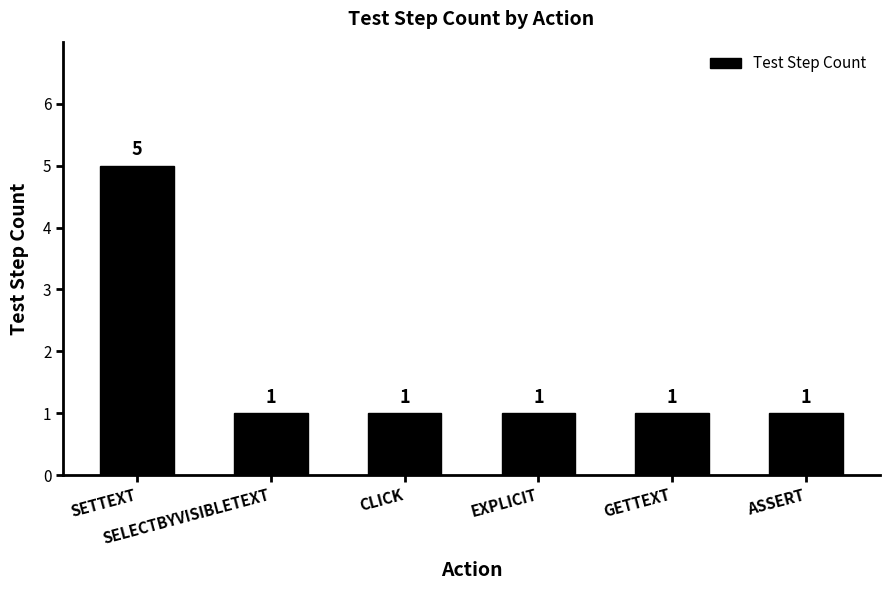

What is the maximum value shown in the chart?

5